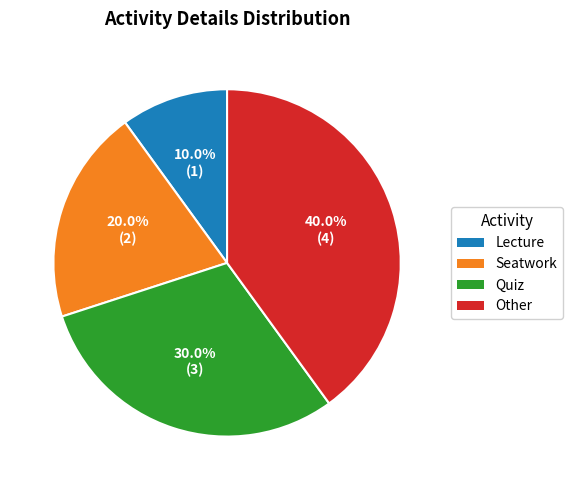

Is Quiz the majority of the pie?

No